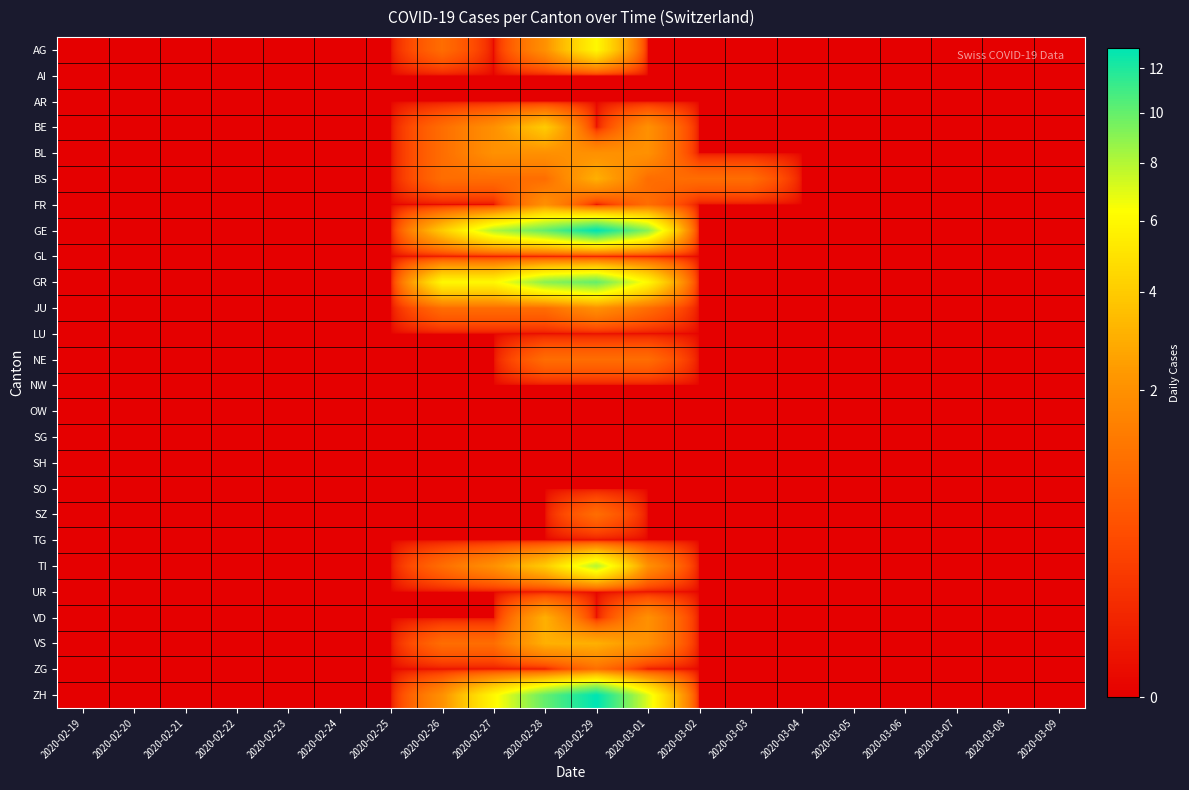

Reading left to right, transcribe all the data shown in this chart.

AG: 2020-02-19=0	2020-02-20=0	2020-02-21=0	2020-02-22=0	2020-02-23=0	2020-02-24=0	2020-02-25=0	2020-02-26=1	2020-02-27=0	2020-02-28=2	2020-02-29=6	2020-03-01=0	2020-03-02=0	2020-03-03=0	2020-03-04=0	2020-03-05=0	2020-03-06=0	2020-03-07=0	2020-03-08=0	2020-03-09=0
AI: 2020-02-19=0	2020-02-20=0	2020-02-21=0	2020-02-22=0	2020-02-23=0	2020-02-24=0	2020-02-25=0	2020-02-26=0	2020-02-27=0	2020-02-28=0	2020-02-29=0	2020-03-01=0	2020-03-02=0	2020-03-03=0	2020-03-04=0	2020-03-05=0	2020-03-06=0	2020-03-07=0	2020-03-08=0	2020-03-09=0
AR: 2020-02-19=0	2020-02-20=0	2020-02-21=0	2020-02-22=0	2020-02-23=0	2020-02-24=0	2020-02-25=0	2020-02-26=0	2020-02-27=0	2020-02-28=0	2020-02-29=0	2020-03-01=0	2020-03-02=0	2020-03-03=0	2020-03-04=0	2020-03-05=0	2020-03-06=0	2020-03-07=0	2020-03-08=0	2020-03-09=0
BE: 2020-02-19=0	2020-02-20=0	2020-02-21=0	2020-02-22=0	2020-02-23=0	2020-02-24=0	2020-02-25=0	2020-02-26=1	2020-02-27=2	2020-02-28=4	2020-02-29=0	2020-03-01=2	2020-03-02=0	2020-03-03=0	2020-03-04=0	2020-03-05=0	2020-03-06=0	2020-03-07=0	2020-03-08=0	2020-03-09=0
BL: 2020-02-19=0	2020-02-20=0	2020-02-21=0	2020-02-22=0	2020-02-23=0	2020-02-24=0	2020-02-25=0	2020-02-26=1	2020-02-27=2	2020-02-28=2	2020-02-29=2	2020-03-01=2	2020-03-02=0	2020-03-03=0	2020-03-04=0	2020-03-05=0	2020-03-06=0	2020-03-07=0	2020-03-08=0	2020-03-09=0
BS: 2020-02-19=0	2020-02-20=0	2020-02-21=0	2020-02-22=0	2020-02-23=0	2020-02-24=0	2020-02-25=0	2020-02-26=1	2020-02-27=1	2020-02-28=1	2020-02-29=3	2020-03-01=1	2020-03-02=1	2020-03-03=1	2020-03-04=0	2020-03-05=0	2020-03-06=0	2020-03-07=0	2020-03-08=0	2020-03-09=0
FR: 2020-02-19=0	2020-02-20=0	2020-02-21=0	2020-02-22=0	2020-02-23=0	2020-02-24=0	2020-02-25=0	2020-02-26=0	2020-02-27=0	2020-02-28=2	2020-02-29=0	2020-03-01=1	2020-03-02=0	2020-03-03=0	2020-03-04=0	2020-03-05=0	2020-03-06=0	2020-03-07=0	2020-03-08=0	2020-03-09=0
GE: 2020-02-19=0	2020-02-20=0	2020-02-21=0	2020-02-22=0	2020-02-23=0	2020-02-24=0	2020-02-25=0	2020-02-26=4	2020-02-27=8	2020-02-28=10	2020-02-29=13	2020-03-01=9	2020-03-02=0	2020-03-03=0	2020-03-04=0	2020-03-05=0	2020-03-06=0	2020-03-07=0	2020-03-08=0	2020-03-09=0
GL: 2020-02-19=0	2020-02-20=0	2020-02-21=0	2020-02-22=0	2020-02-23=0	2020-02-24=0	2020-02-25=0	2020-02-26=0	2020-02-27=0	2020-02-28=0	2020-02-29=0	2020-03-01=0	2020-03-02=0	2020-03-03=0	2020-03-04=0	2020-03-05=0	2020-03-06=0	2020-03-07=0	2020-03-08=0	2020-03-09=0
GR: 2020-02-19=0	2020-02-20=0	2020-02-21=0	2020-02-22=0	2020-02-23=0	2020-02-24=0	2020-02-25=0	2020-02-26=6	2020-02-27=6	2020-02-28=9	2020-02-29=10	2020-03-01=6	2020-03-02=0	2020-03-03=0	2020-03-04=0	2020-03-05=0	2020-03-06=0	2020-03-07=0	2020-03-08=0	2020-03-09=0
JU: 2020-02-19=0	2020-02-20=0	2020-02-21=0	2020-02-22=0	2020-02-23=0	2020-02-24=0	2020-02-25=0	2020-02-26=1	2020-02-27=1	2020-02-28=1	2020-02-29=2	2020-03-01=1	2020-03-02=0	2020-03-03=0	2020-03-04=0	2020-03-05=0	2020-03-06=0	2020-03-07=0	2020-03-08=0	2020-03-09=0
LU: 2020-02-19=0	2020-02-20=0	2020-02-21=0	2020-02-22=0	2020-02-23=0	2020-02-24=0	2020-02-25=0	2020-02-26=0	2020-02-27=0	2020-02-28=0	2020-02-29=0	2020-03-01=0	2020-03-02=0	2020-03-03=0	2020-03-04=0	2020-03-05=0	2020-03-06=0	2020-03-07=0	2020-03-08=0	2020-03-09=0
NE: 2020-02-19=0	2020-02-20=0	2020-02-21=0	2020-02-22=0	2020-02-23=0	2020-02-24=0	2020-02-25=0	2020-02-26=0	2020-02-27=0	2020-02-28=1	2020-02-29=1	2020-03-01=1	2020-03-02=0	2020-03-03=0	2020-03-04=0	2020-03-05=0	2020-03-06=0	2020-03-07=0	2020-03-08=0	2020-03-09=0
NW: 2020-02-19=0	2020-02-20=0	2020-02-21=0	2020-02-22=0	2020-02-23=0	2020-02-24=0	2020-02-25=0	2020-02-26=0	2020-02-27=0	2020-02-28=0	2020-02-29=0	2020-03-01=0	2020-03-02=0	2020-03-03=0	2020-03-04=0	2020-03-05=0	2020-03-06=0	2020-03-07=0	2020-03-08=0	2020-03-09=0
OW: 2020-02-19=0	2020-02-20=0	2020-02-21=0	2020-02-22=0	2020-02-23=0	2020-02-24=0	2020-02-25=0	2020-02-26=0	2020-02-27=0	2020-02-28=0	2020-02-29=0	2020-03-01=0	2020-03-02=0	2020-03-03=0	2020-03-04=0	2020-03-05=0	2020-03-06=0	2020-03-07=0	2020-03-08=0	2020-03-09=0
SG: 2020-02-19=0	2020-02-20=0	2020-02-21=0	2020-02-22=0	2020-02-23=0	2020-02-24=0	2020-02-25=0	2020-02-26=0	2020-02-27=0	2020-02-28=0	2020-02-29=0	2020-03-01=0	2020-03-02=0	2020-03-03=0	2020-03-04=0	2020-03-05=0	2020-03-06=0	2020-03-07=0	2020-03-08=0	2020-03-09=0
SH: 2020-02-19=0	2020-02-20=0	2020-02-21=0	2020-02-22=0	2020-02-23=0	2020-02-24=0	2020-02-25=0	2020-02-26=0	2020-02-27=0	2020-02-28=0	2020-02-29=0	2020-03-01=0	2020-03-02=0	2020-03-03=0	2020-03-04=0	2020-03-05=0	2020-03-06=0	2020-03-07=0	2020-03-08=0	2020-03-09=0
SO: 2020-02-19=0	2020-02-20=0	2020-02-21=0	2020-02-22=0	2020-02-23=0	2020-02-24=0	2020-02-25=0	2020-02-26=0	2020-02-27=0	2020-02-28=0	2020-02-29=0	2020-03-01=0	2020-03-02=0	2020-03-03=0	2020-03-04=0	2020-03-05=0	2020-03-06=0	2020-03-07=0	2020-03-08=0	2020-03-09=0
SZ: 2020-02-19=0	2020-02-20=0	2020-02-21=0	2020-02-22=0	2020-02-23=0	2020-02-24=0	2020-02-25=0	2020-02-26=0	2020-02-27=0	2020-02-28=0	2020-02-29=1	2020-03-01=0	2020-03-02=0	2020-03-03=0	2020-03-04=0	2020-03-05=0	2020-03-06=0	2020-03-07=0	2020-03-08=0	2020-03-09=0
TG: 2020-02-19=0	2020-02-20=0	2020-02-21=0	2020-02-22=0	2020-02-23=0	2020-02-24=0	2020-02-25=0	2020-02-26=0	2020-02-27=0	2020-02-28=0	2020-02-29=0	2020-03-01=0	2020-03-02=0	2020-03-03=0	2020-03-04=0	2020-03-05=0	2020-03-06=0	2020-03-07=0	2020-03-08=0	2020-03-09=0
TI: 2020-02-19=0	2020-02-20=0	2020-02-21=0	2020-02-22=0	2020-02-23=0	2020-02-24=0	2020-02-25=0	2020-02-26=1	2020-02-27=2	2020-02-28=4	2020-02-29=8	2020-03-01=2	2020-03-02=0	2020-03-03=0	2020-03-04=0	2020-03-05=0	2020-03-06=0	2020-03-07=0	2020-03-08=0	2020-03-09=0
UR: 2020-02-19=0	2020-02-20=0	2020-02-21=0	2020-02-22=0	2020-02-23=0	2020-02-24=0	2020-02-25=0	2020-02-26=0	2020-02-27=0	2020-02-28=0	2020-02-29=0	2020-03-01=0	2020-03-02=0	2020-03-03=0	2020-03-04=0	2020-03-05=0	2020-03-06=0	2020-03-07=0	2020-03-08=0	2020-03-09=0
VD: 2020-02-19=0	2020-02-20=0	2020-02-21=0	2020-02-22=0	2020-02-23=0	2020-02-24=0	2020-02-25=0	2020-02-26=0	2020-02-27=0	2020-02-28=3	2020-02-29=0	2020-03-01=2	2020-03-02=0	2020-03-03=0	2020-03-04=0	2020-03-05=0	2020-03-06=0	2020-03-07=0	2020-03-08=0	2020-03-09=0
VS: 2020-02-19=0	2020-02-20=0	2020-02-21=0	2020-02-22=0	2020-02-23=0	2020-02-24=0	2020-02-25=0	2020-02-26=1	2020-02-27=1	2020-02-28=3	2020-02-29=3	2020-03-01=2	2020-03-02=0	2020-03-03=0	2020-03-04=0	2020-03-05=0	2020-03-06=0	2020-03-07=0	2020-03-08=0	2020-03-09=0
ZG: 2020-02-19=0	2020-02-20=0	2020-02-21=0	2020-02-22=0	2020-02-23=0	2020-02-24=0	2020-02-25=0	2020-02-26=0	2020-02-27=0	2020-02-28=0	2020-02-29=1	2020-03-01=0	2020-03-02=0	2020-03-03=0	2020-03-04=0	2020-03-05=0	2020-03-06=0	2020-03-07=0	2020-03-08=0	2020-03-09=0
ZH: 2020-02-19=0	2020-02-20=0	2020-02-21=0	2020-02-22=0	2020-02-23=0	2020-02-24=0	2020-02-25=0	2020-02-26=2	2020-02-27=6	2020-02-28=10	2020-02-29=13	2020-03-01=7	2020-03-02=0	2020-03-03=0	2020-03-04=0	2020-03-05=0	2020-03-06=0	2020-03-07=0	2020-03-08=0	2020-03-09=0